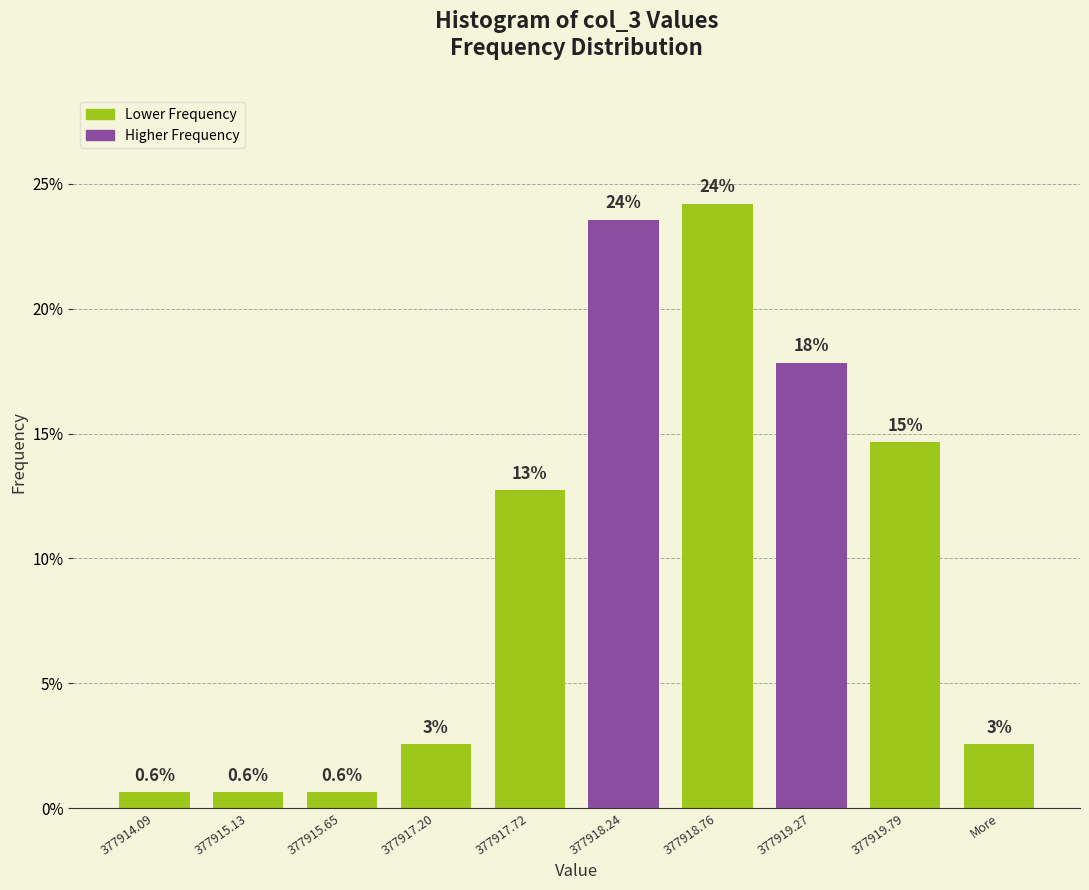

Are the bars horizontal?

No